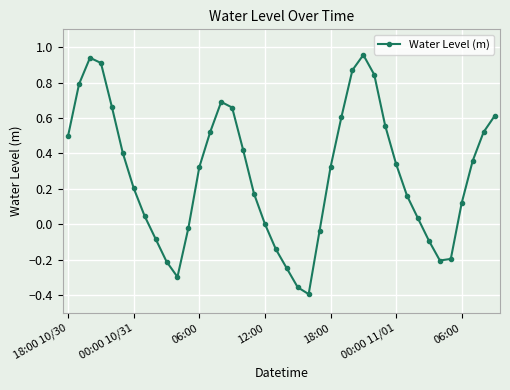

How many interior local valleys (lower than both neighbors) does the data have?

3